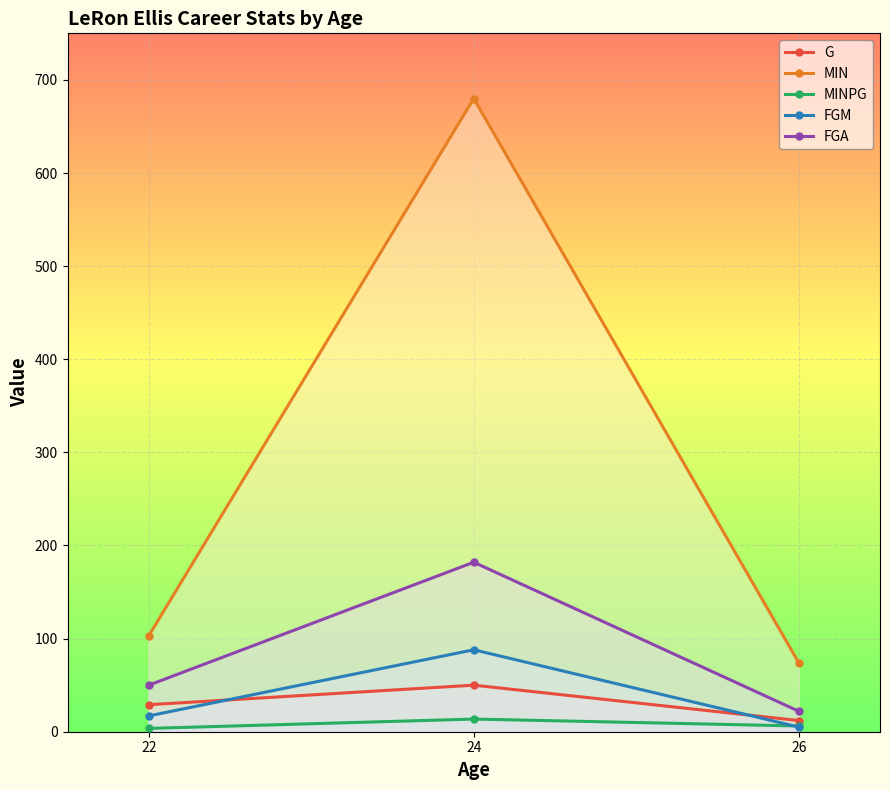

Rank the categories by MINPG value from lowest to highest.

22, 26, 24